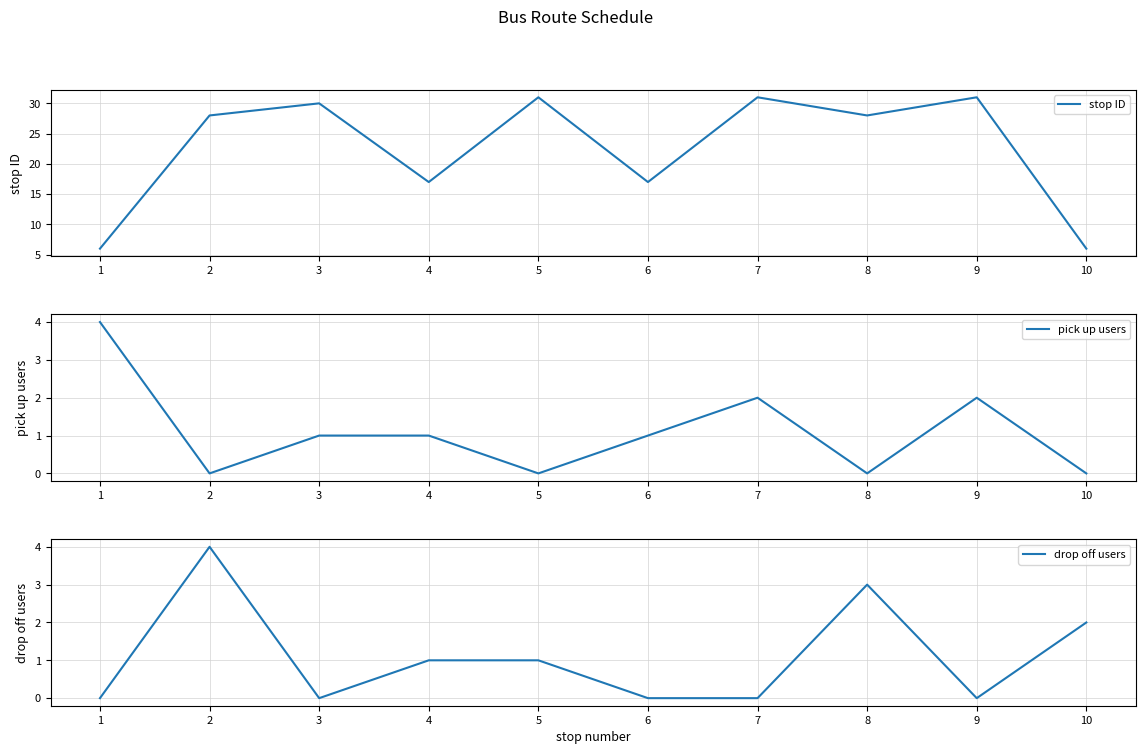

What are all the series names shown in the legend?

stop ID, pick up users, drop off users